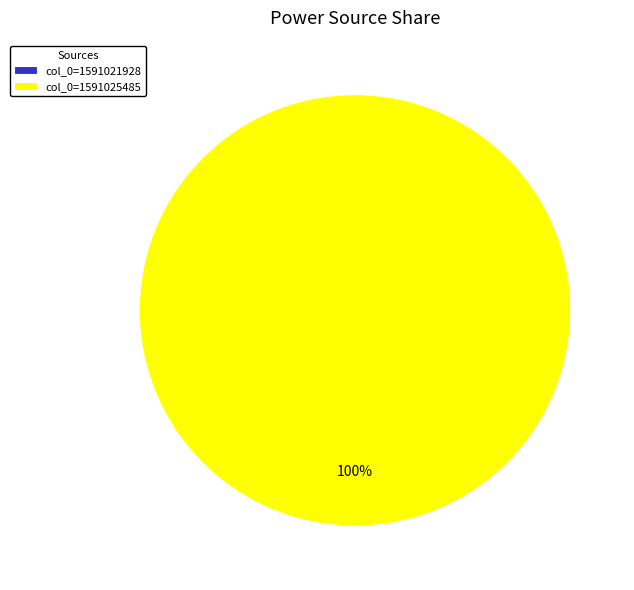

What is the majority slice?

col_0=1591025485